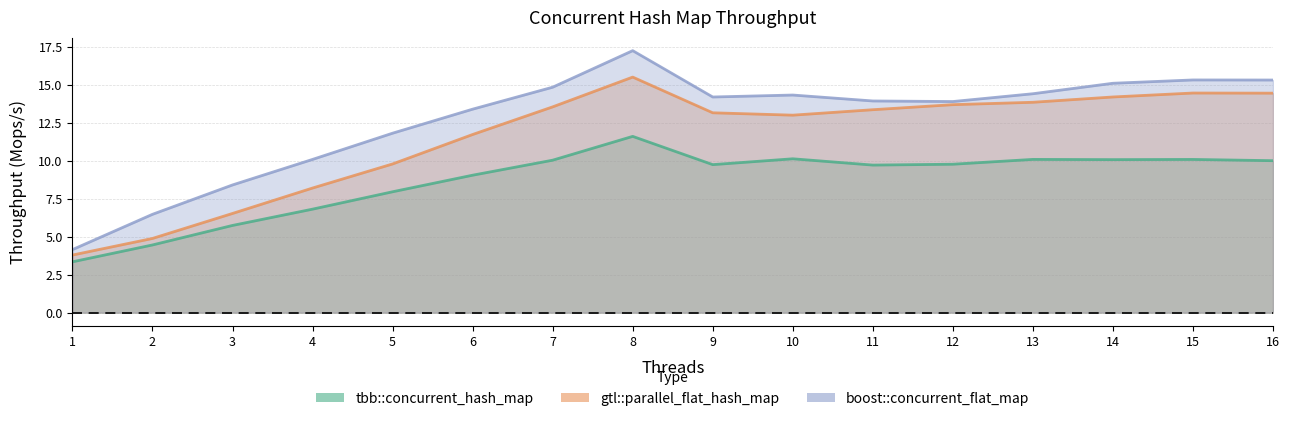

Rank the series by their maximum value, from highest to lowest.

boost::concurrent_flat_map, gtl::parallel_flat_hash_map, tbb::concurrent_hash_map